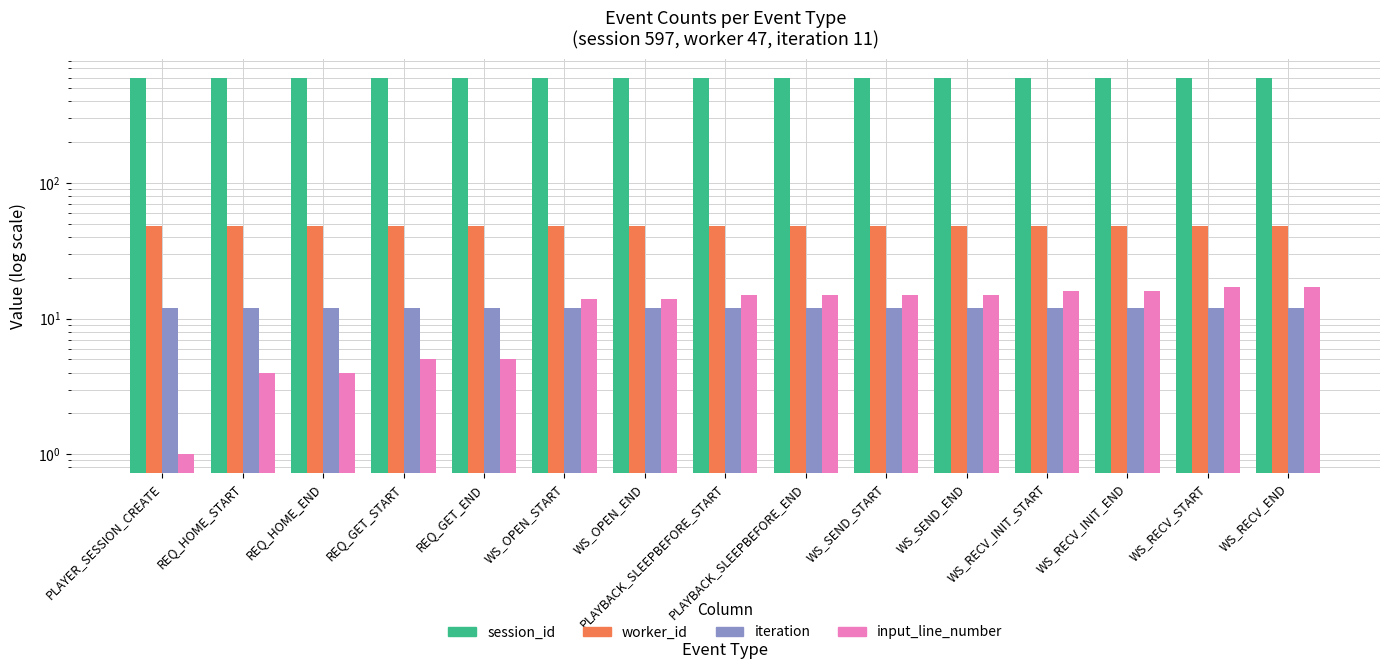

List the series in order of their peak value, highest first.

session_id, worker_id, input_line_number, iteration